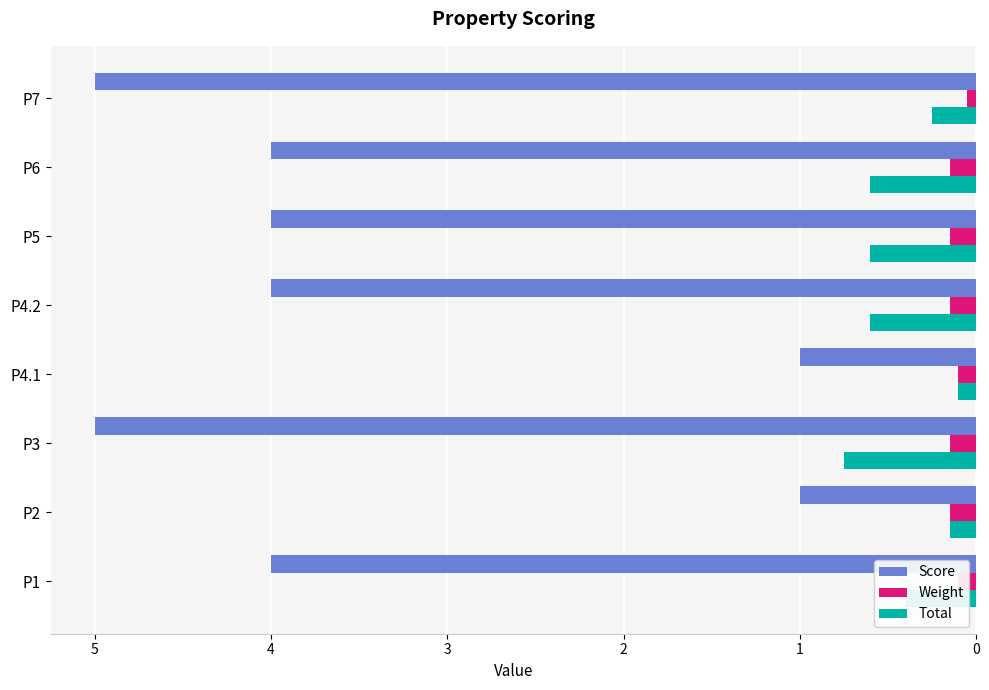

At how many categories does at least one series exceed 0?

8